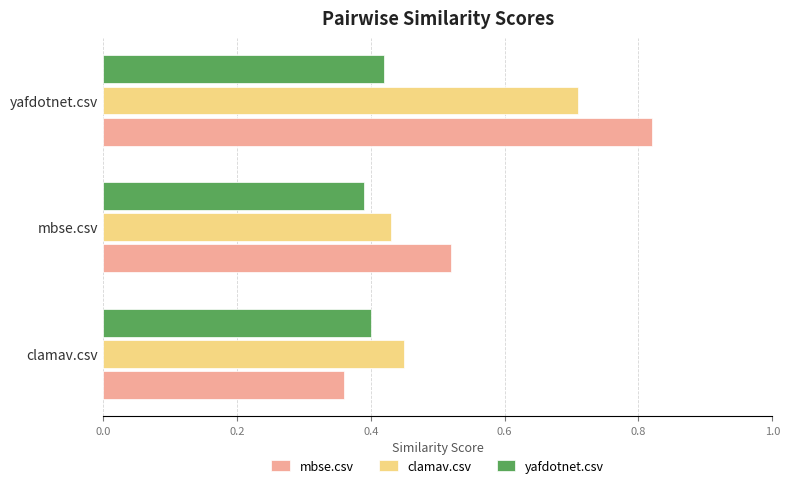

Which category has the highest value in the mbse.csv series?

yafdotnet.csv